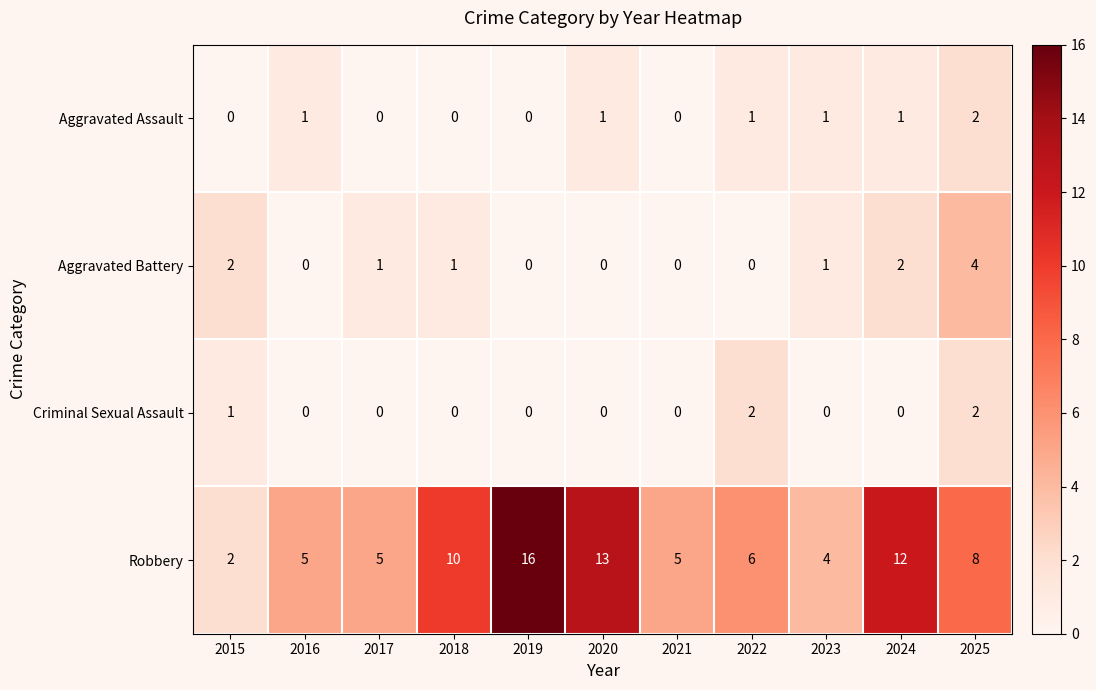

Is the value of Aggravated Assault at 2015 greater than the value of Criminal Sexual Assault at 2015?

No